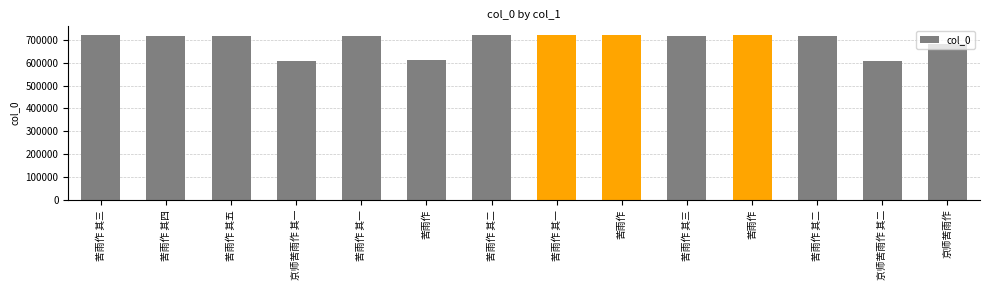

Does the chart contain any negative values?

No